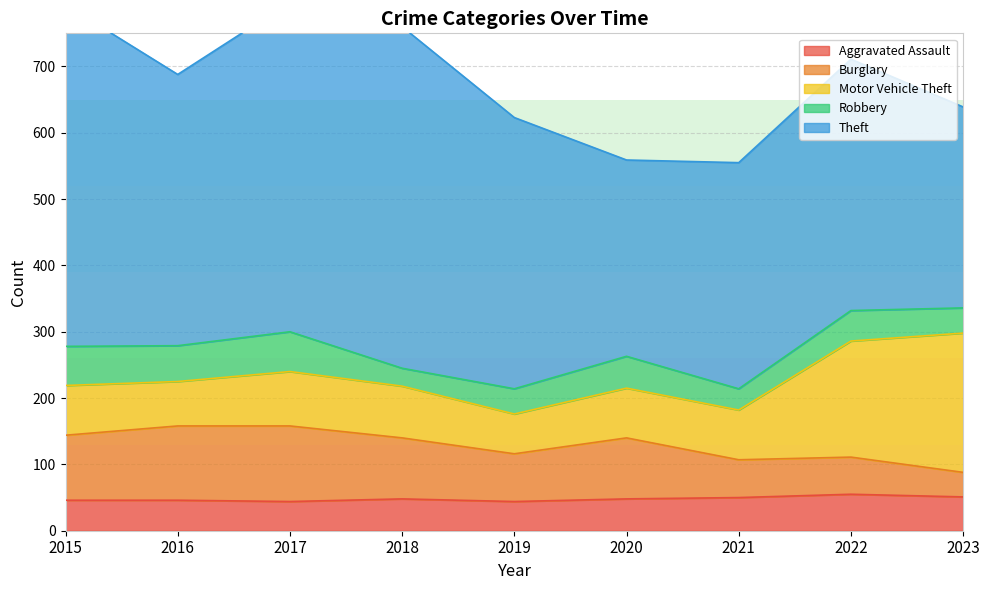

At which category is the sum across all series the highest?

2017